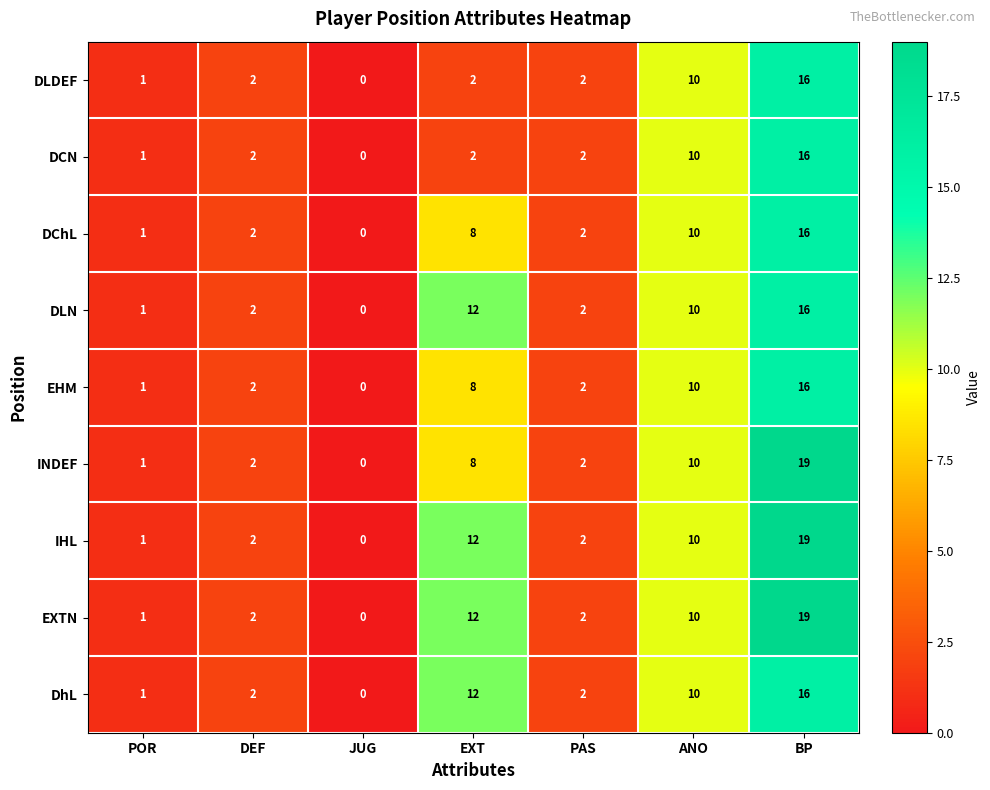

The DLN series shows 3 at PAS. True or false?

False